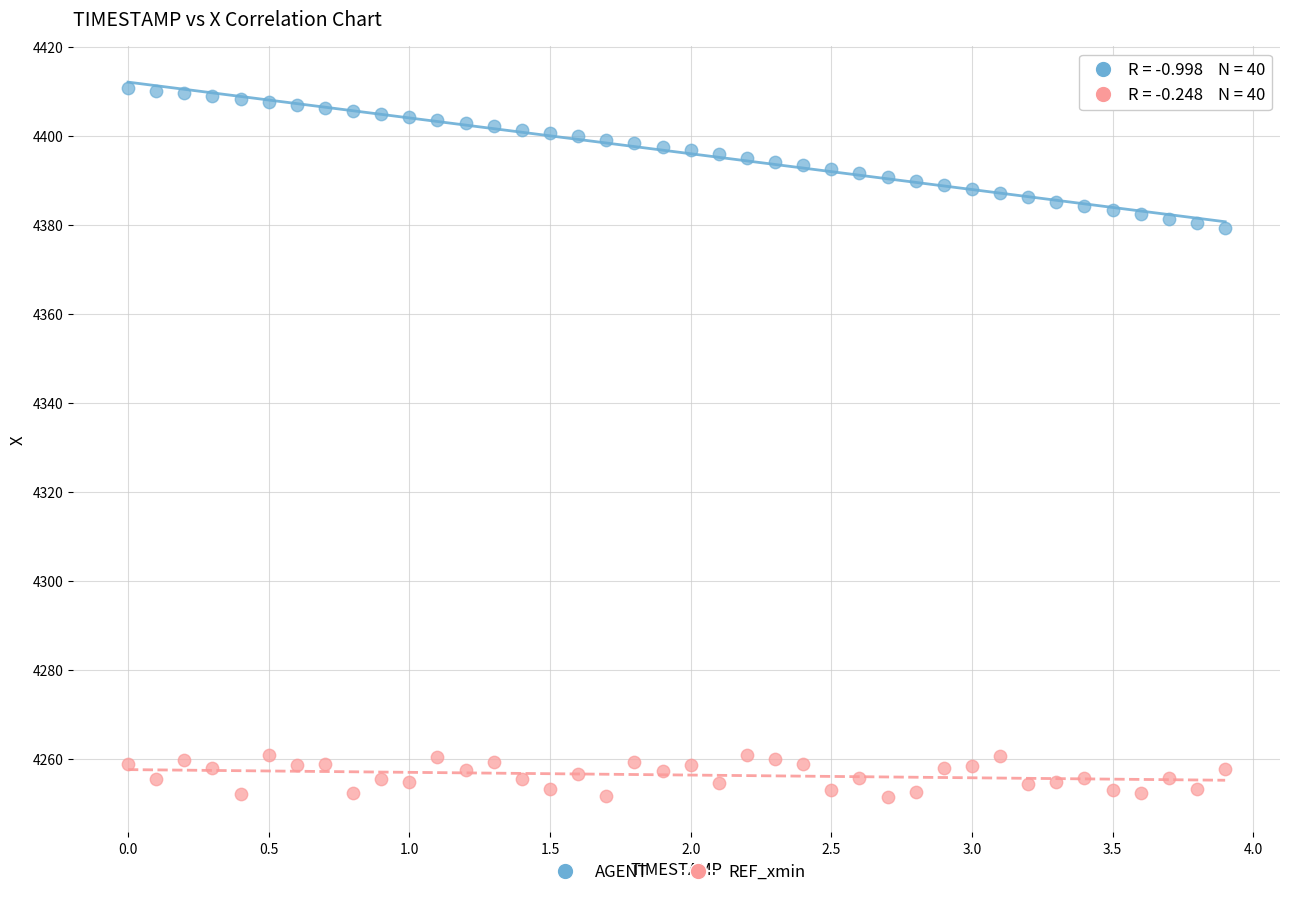

Across all data points, what is the range of Y values (max minus min)?

159.3